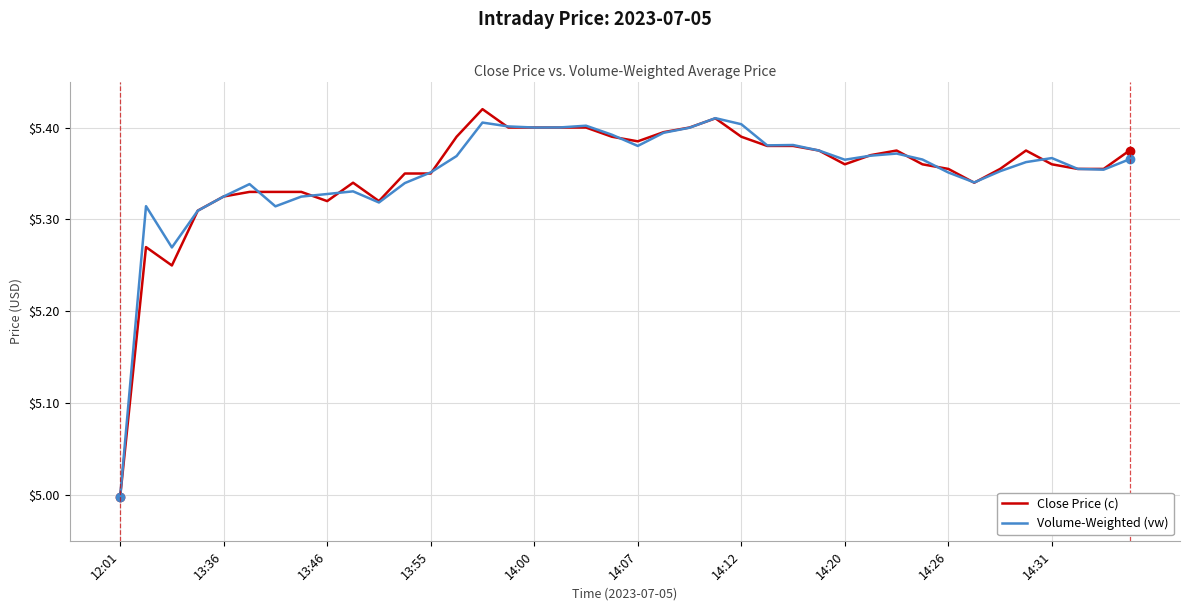

What is the lowest value of the Volume-Weighted (vw) series?

5.0